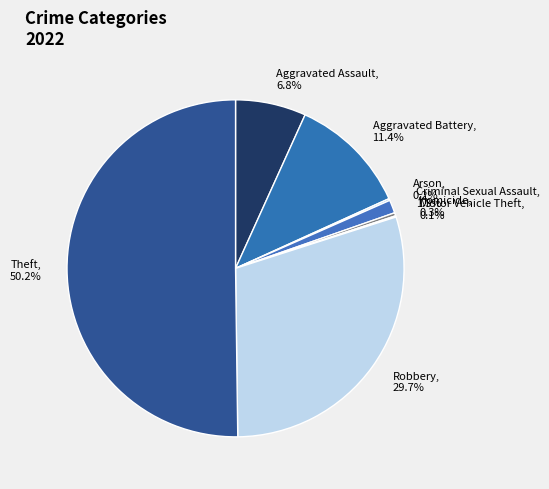

What is the majority slice?

Theft